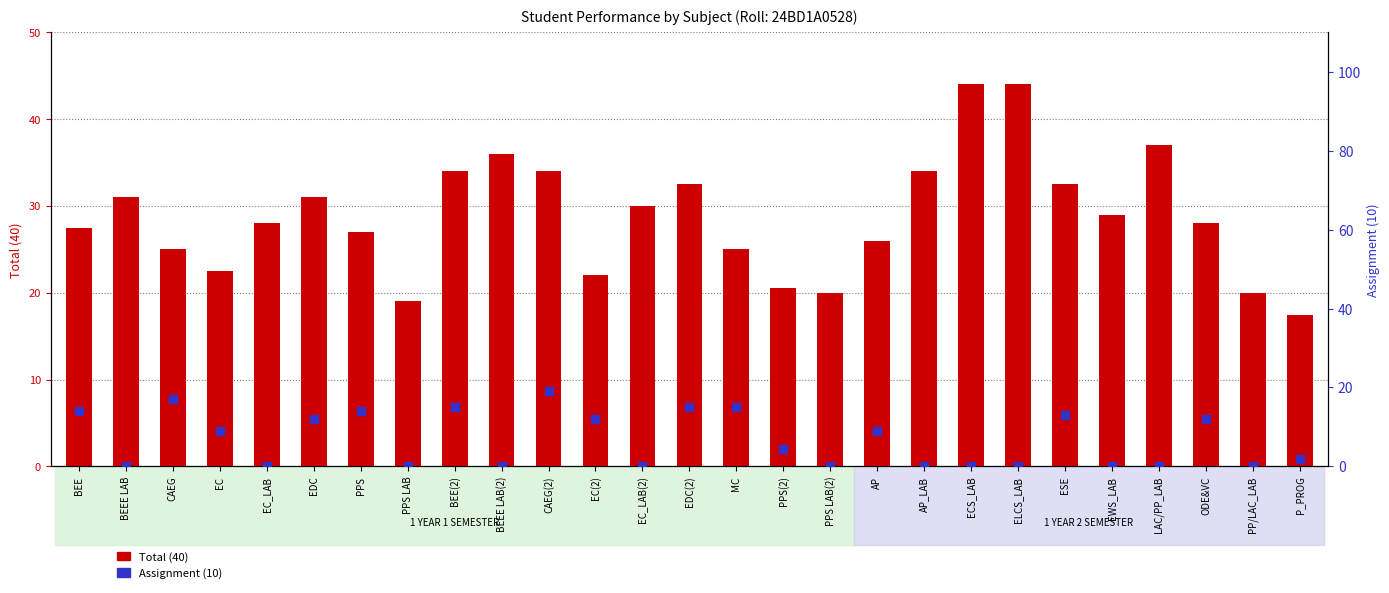

What are all the series names shown in the legend?

Total (40), Assignment (10)